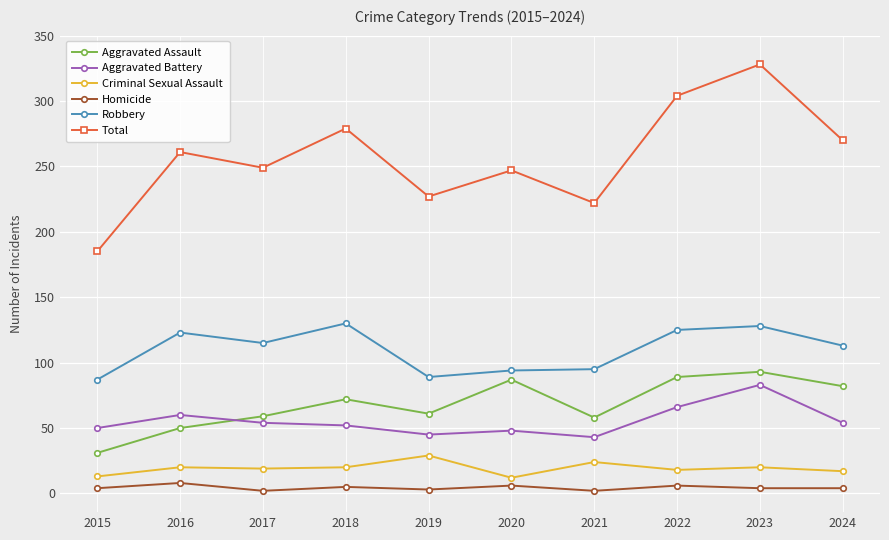

What is the value of the Aggravated Battery point at the 8th from the left?

66